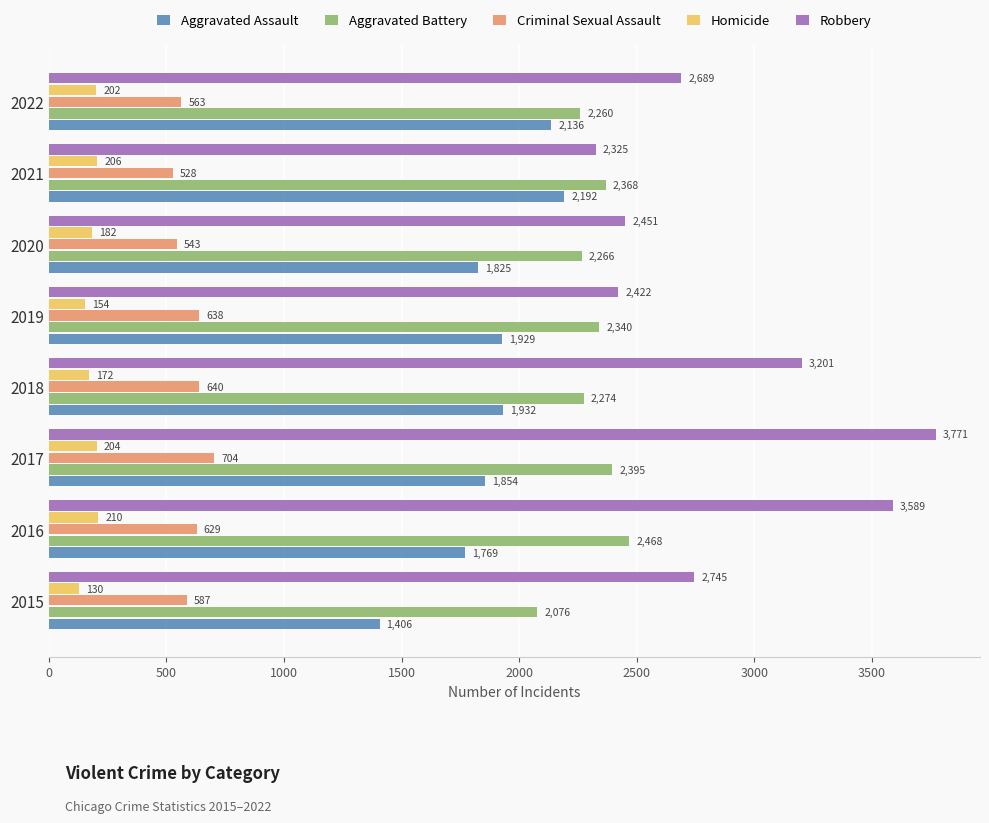

The value of Aggravated Battery at 2019 is 667. True or false?

False